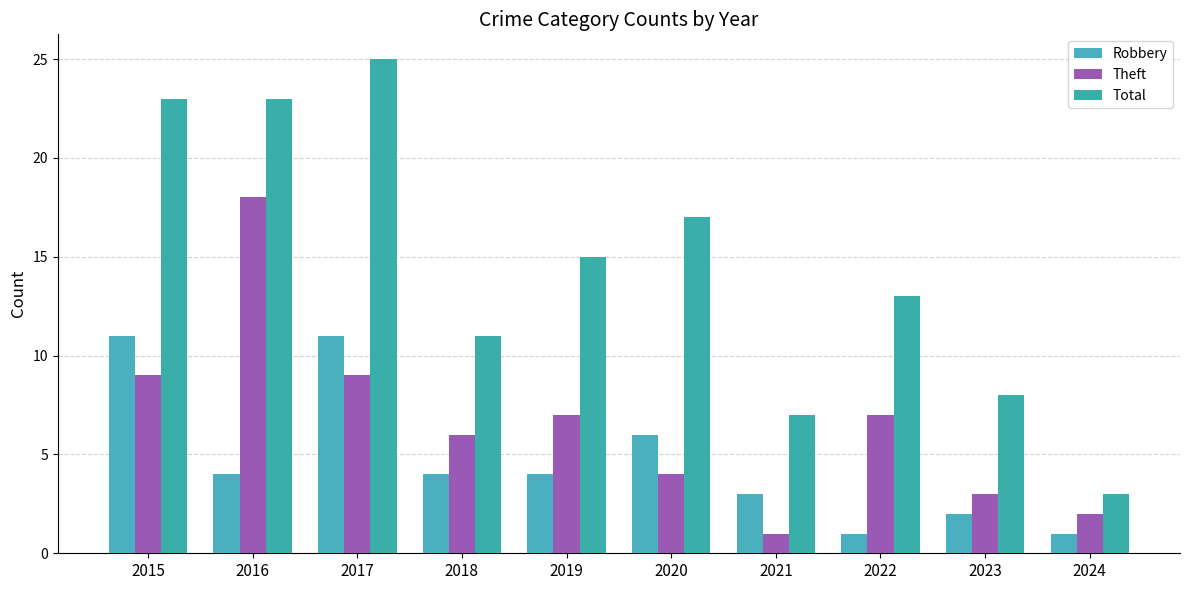

What is the average value of the Total series?

14